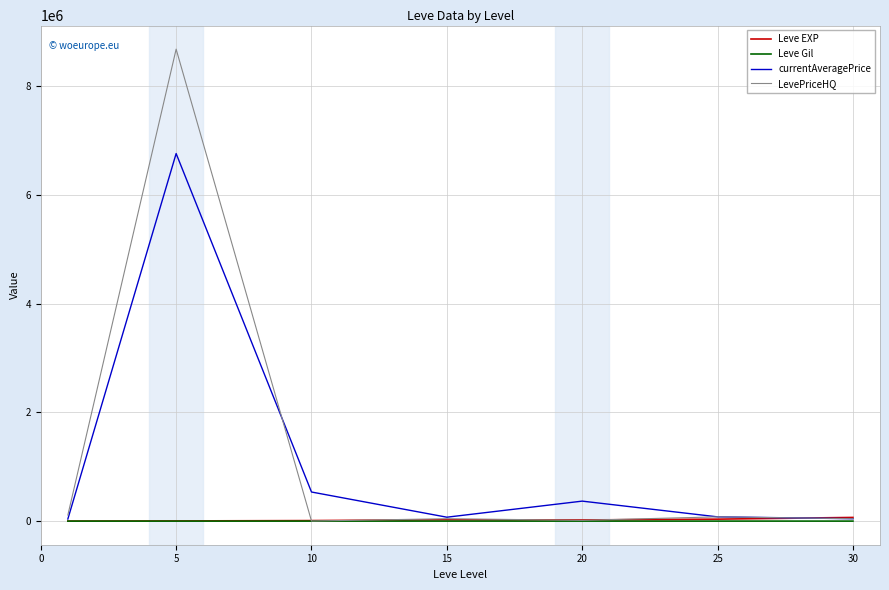

Which series has the widest spread of values?

LevePriceHQ